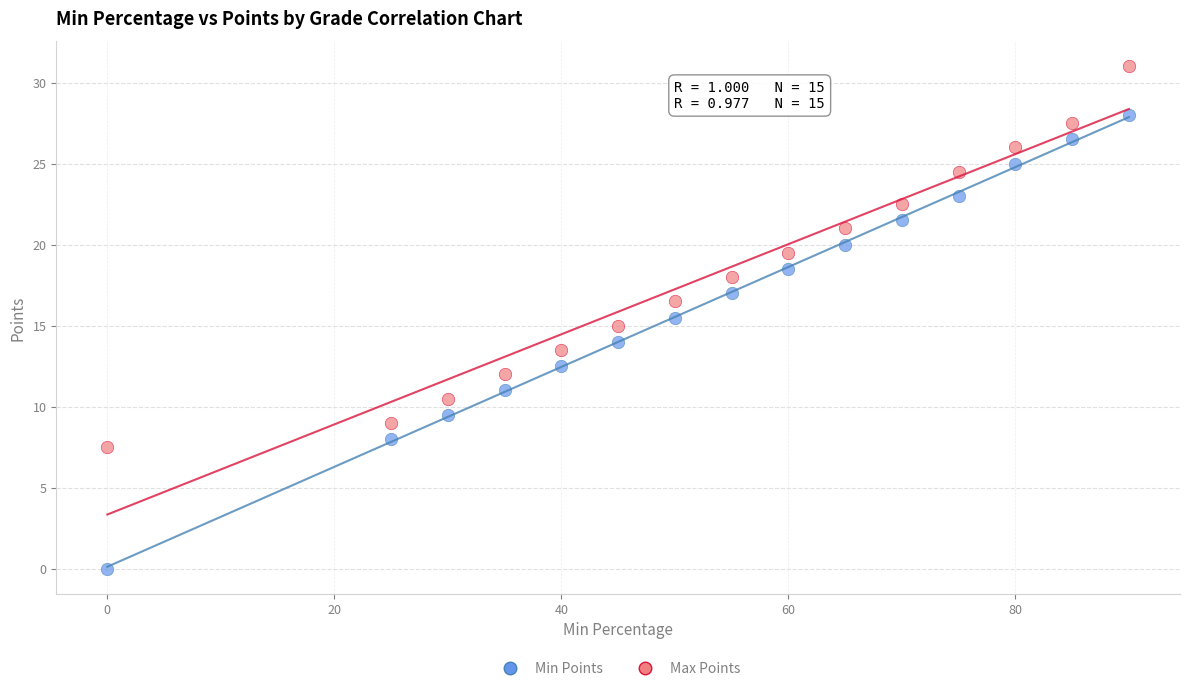

Across all data points, what is the range of X values (max minus min)?

90.0